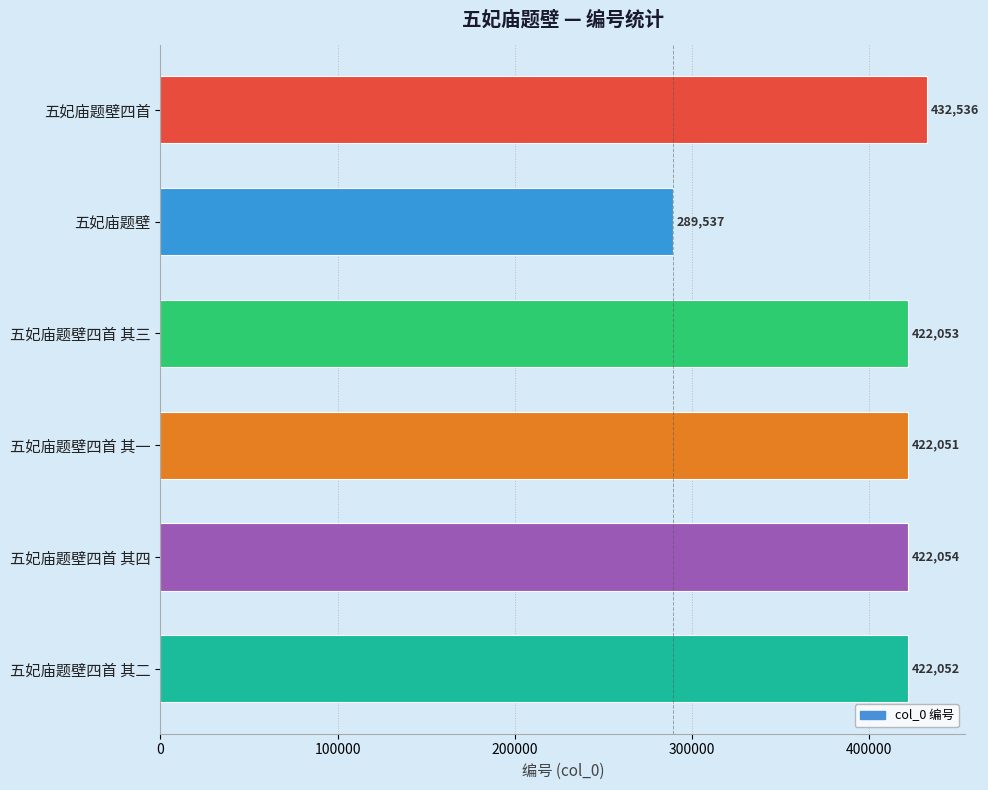

Reading bottom to top, extract all data points from this chart.

422052	422054	422051	422053	289537	432536